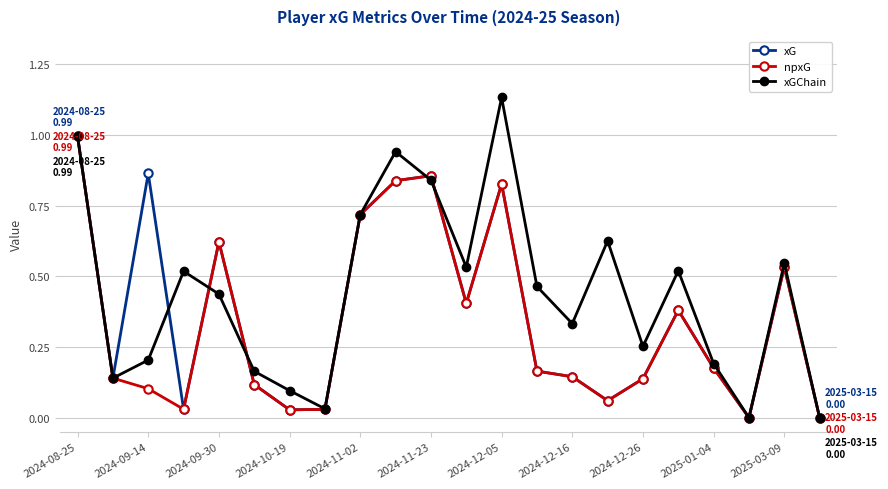

What is the highest value of the xG series?

1.0